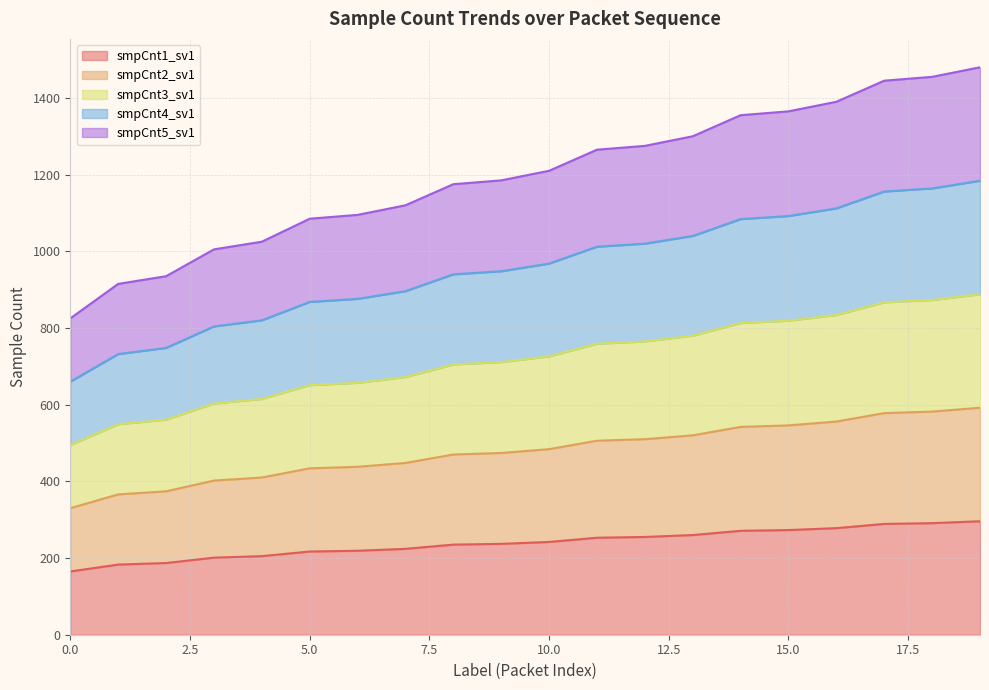

Rank the categories by smpCnt4_sv1 value from lowest to highest.

0, 1, 2, 3, 4, 5, 6, 7, 8, 9, 10, 11, 12, 13, 14, 15, 16, 17, 18, 19